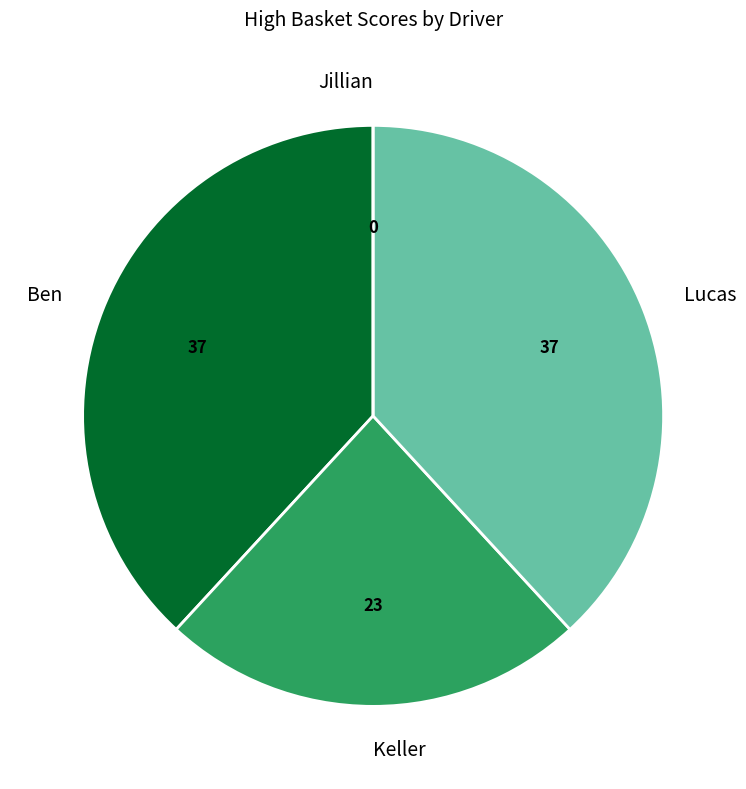

Is there any slice that represents more than half of the pie?

No